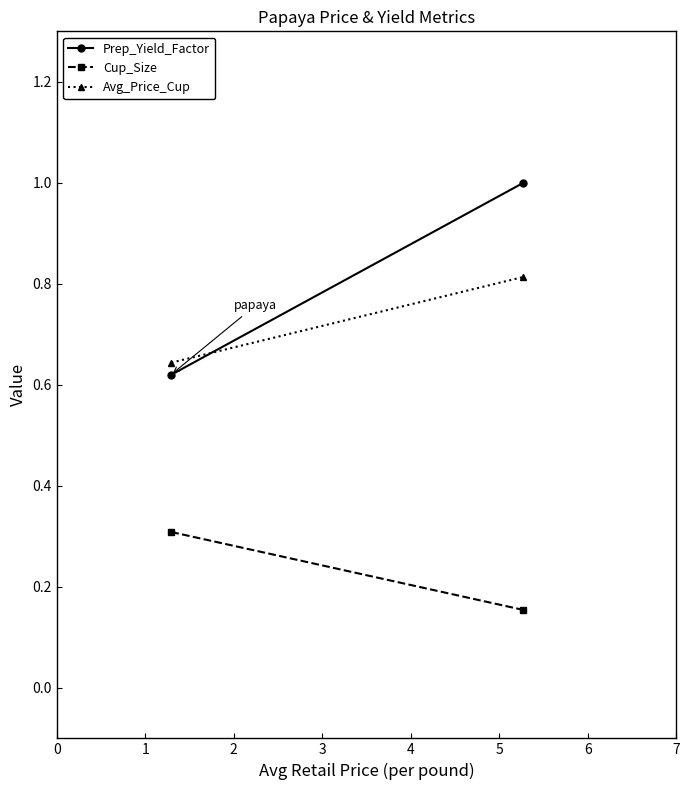

Count the Prep_Yield_Factor values in the range 0 to 1.

2